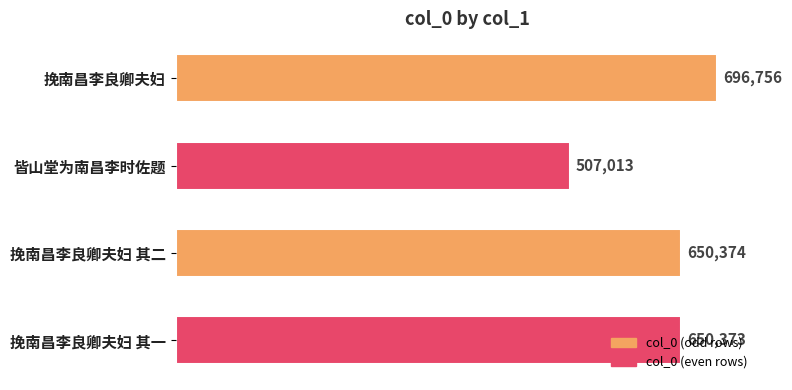

How many data points are less than 650374?

2